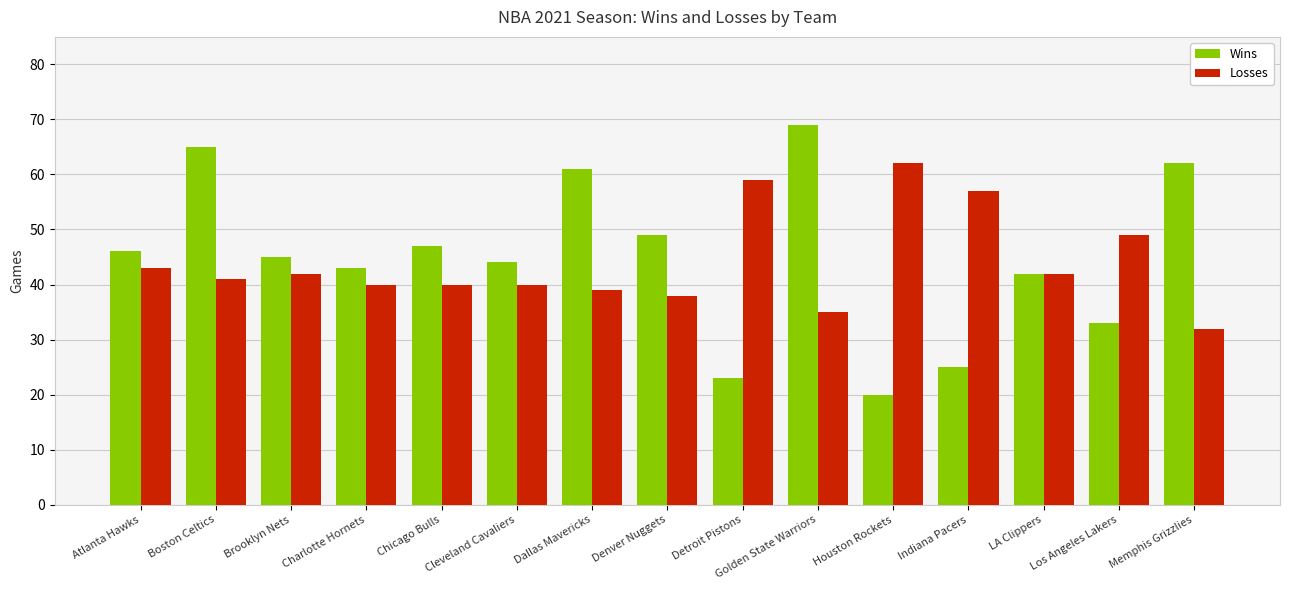

Which category has the lowest value across all series?

Houston Rockets